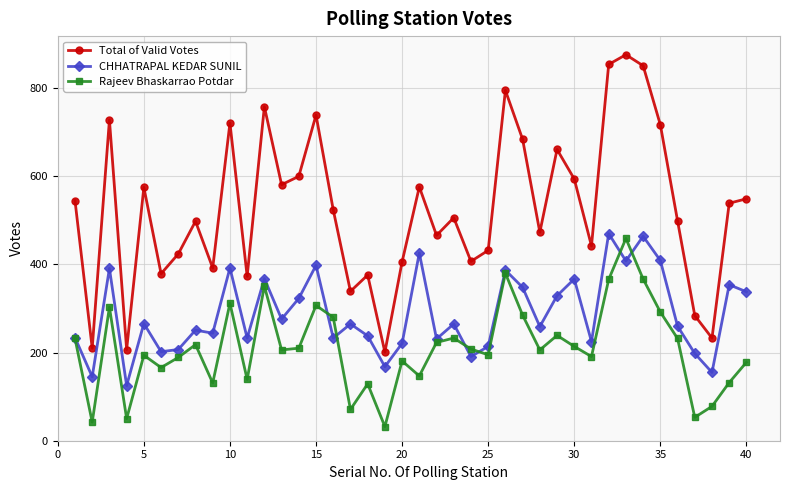

List the series in order of their overall mean, highest first.

Total of Valid Votes, CHHATRAPAL KEDAR SUNIL, Rajeev Bhaskarrao Potdar